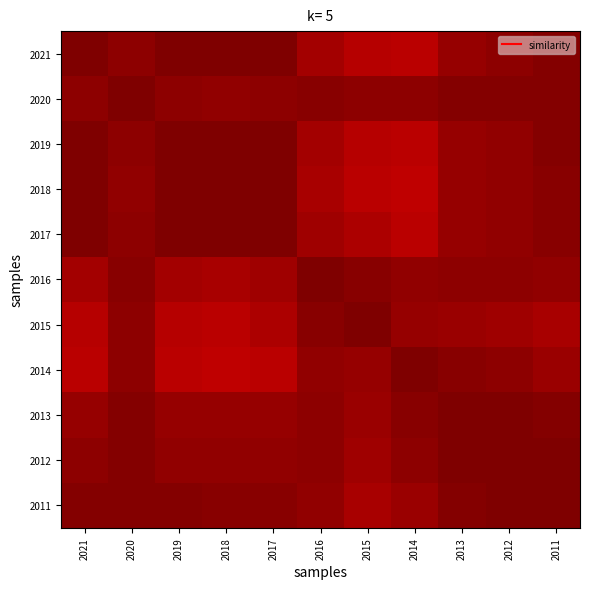

Which label corresponds to the largest value in the chart?

2015